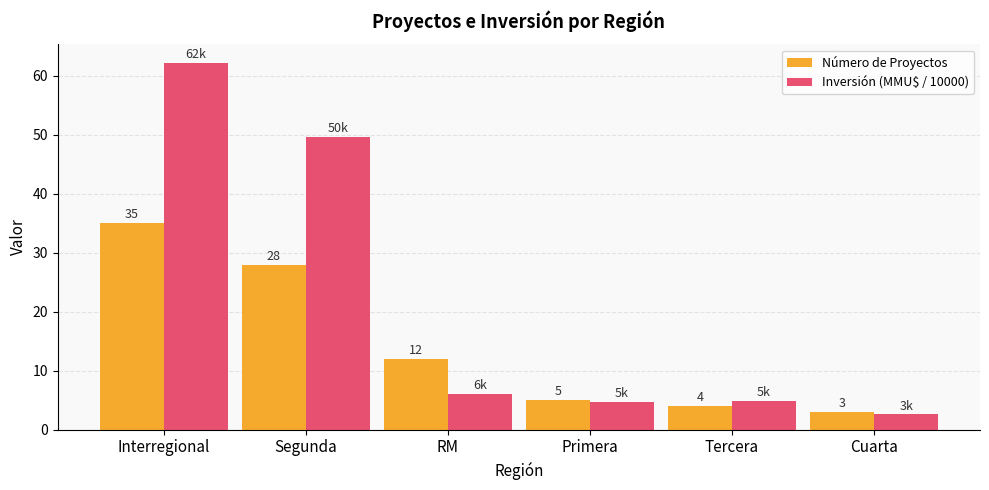

What is the difference between the maximum and minimum values in the Inversión (MMU$ / 10000) series?

59.6